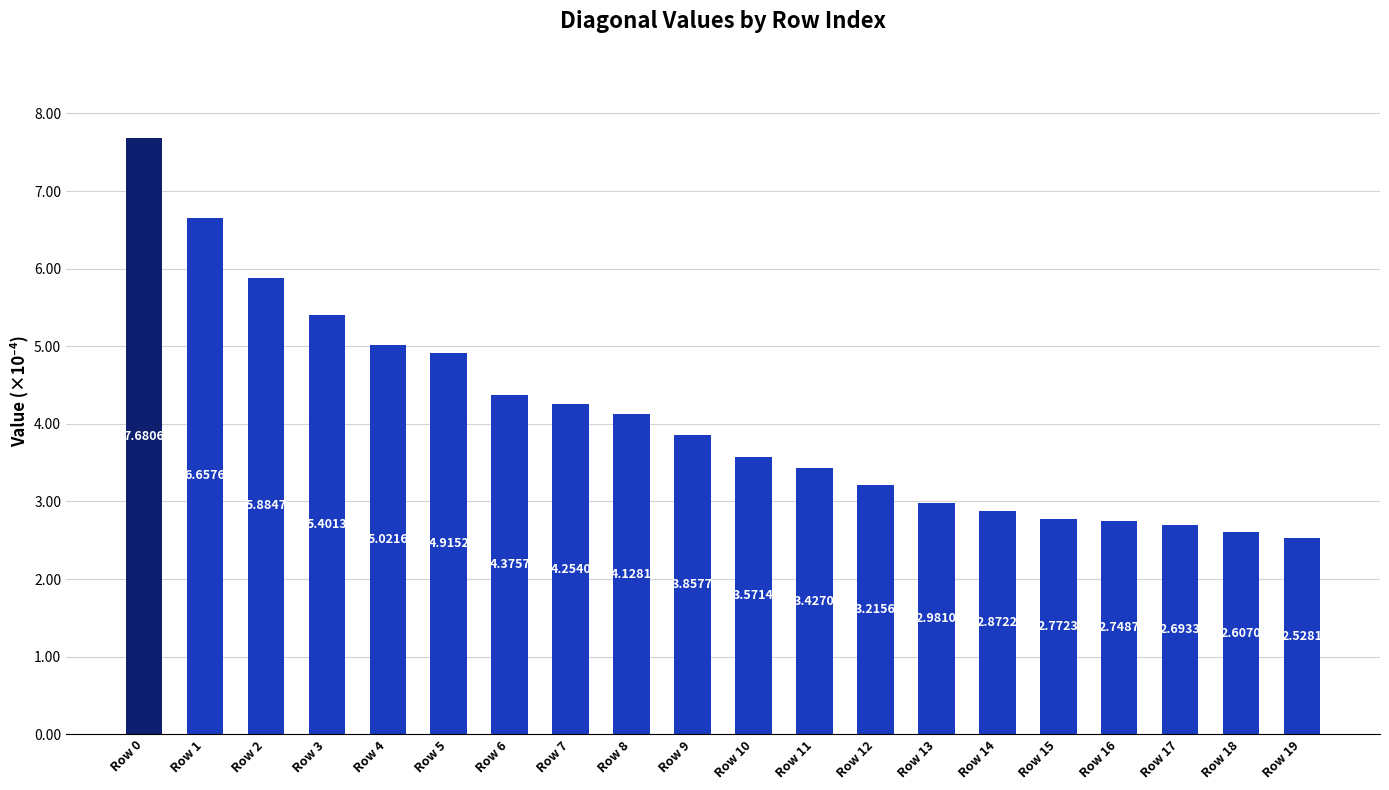

How many data points are above 3?

13